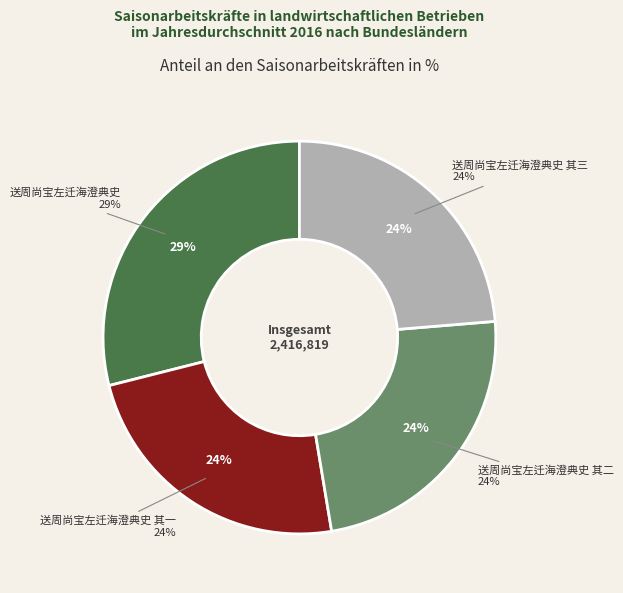

What percentage is NOT represented by 送周尚宝左迁海澄典史 其二?

76.3%